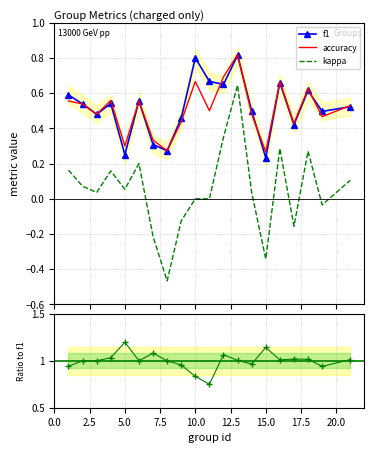

What is the difference between the maximum and minimum values in the accuracy series?

0.6